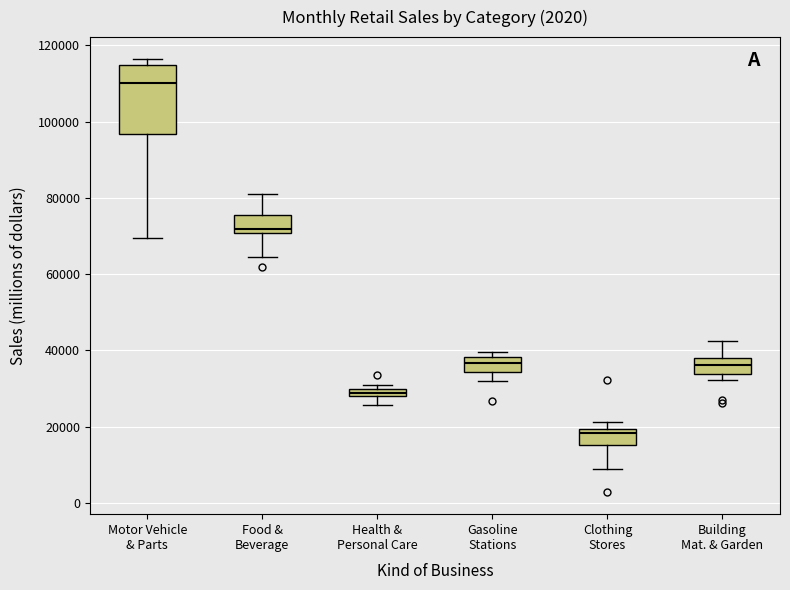

Where does the lower whisker of the box for Food & Beverage end on the y-axis? The values are not printed on the chart, so give them approximately, as read against the axis.

64000